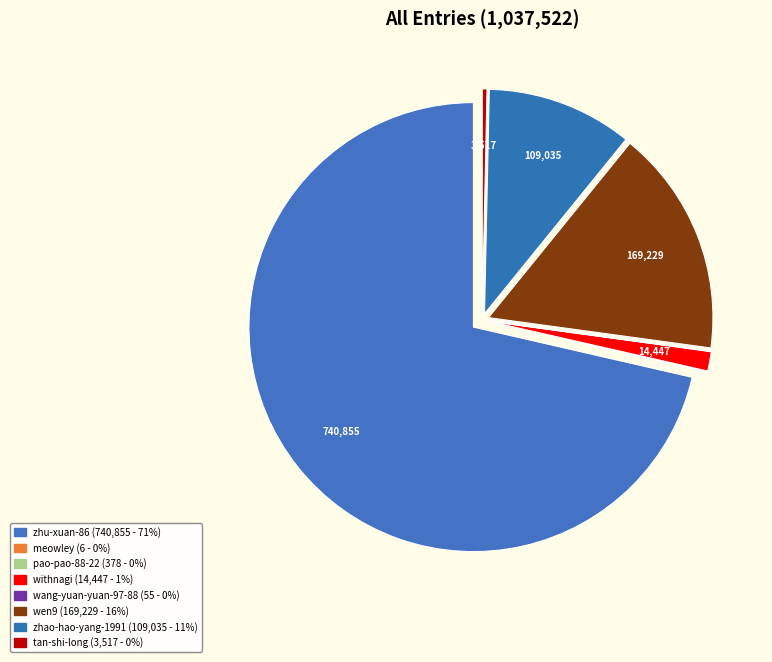

How many segments does this pie chart have?

8